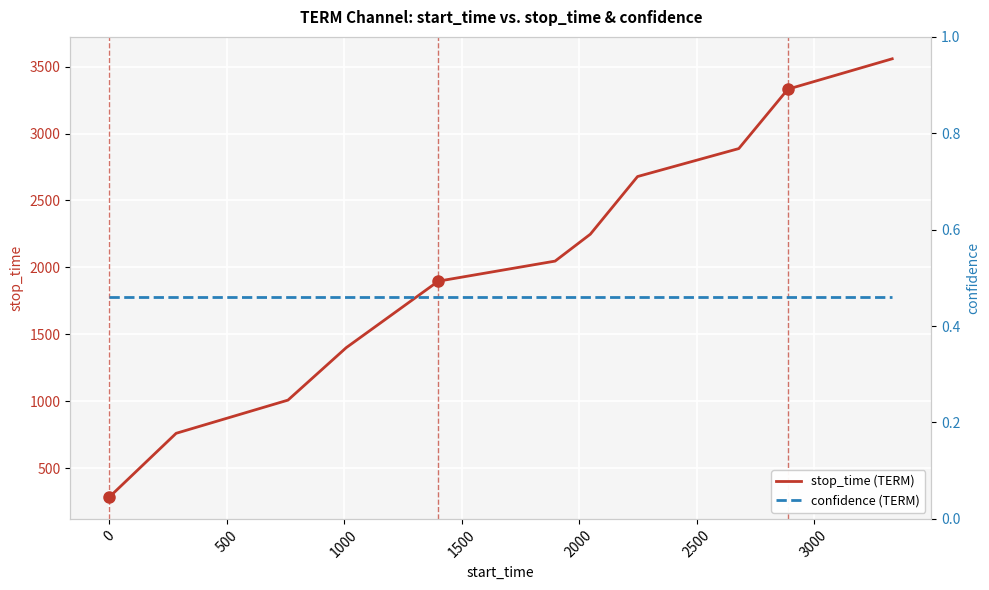

What is the minimum value shown in the chart?

0.5